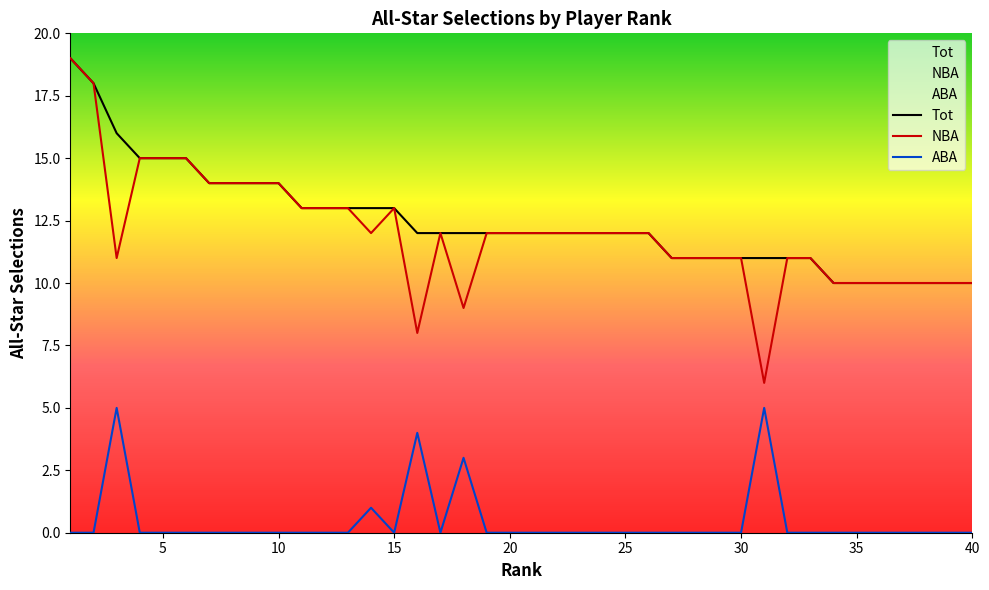

True or false: Tot has a value of 19 at 20.

False